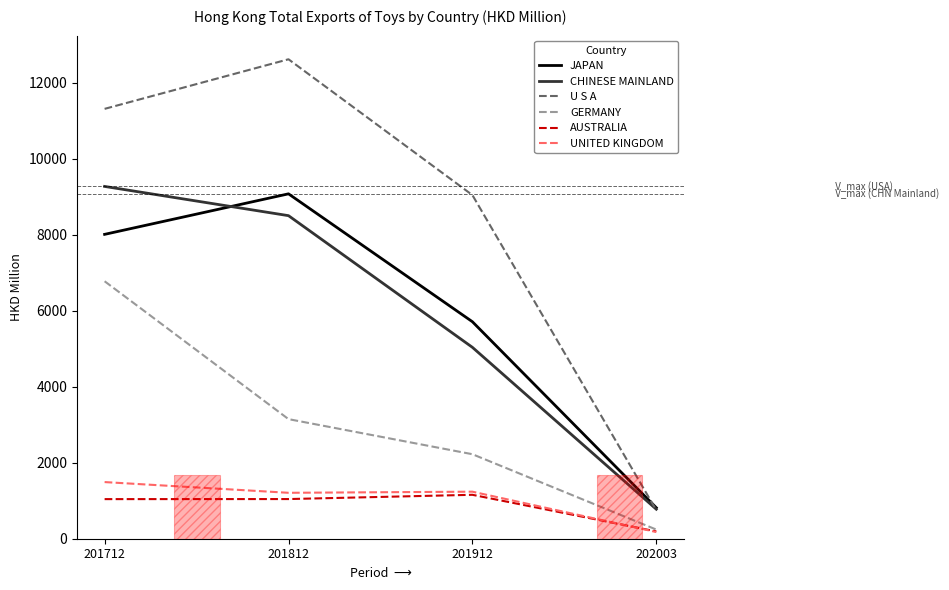

Between 201712 and 201812, which series saw the biggest shift?

GERMANY